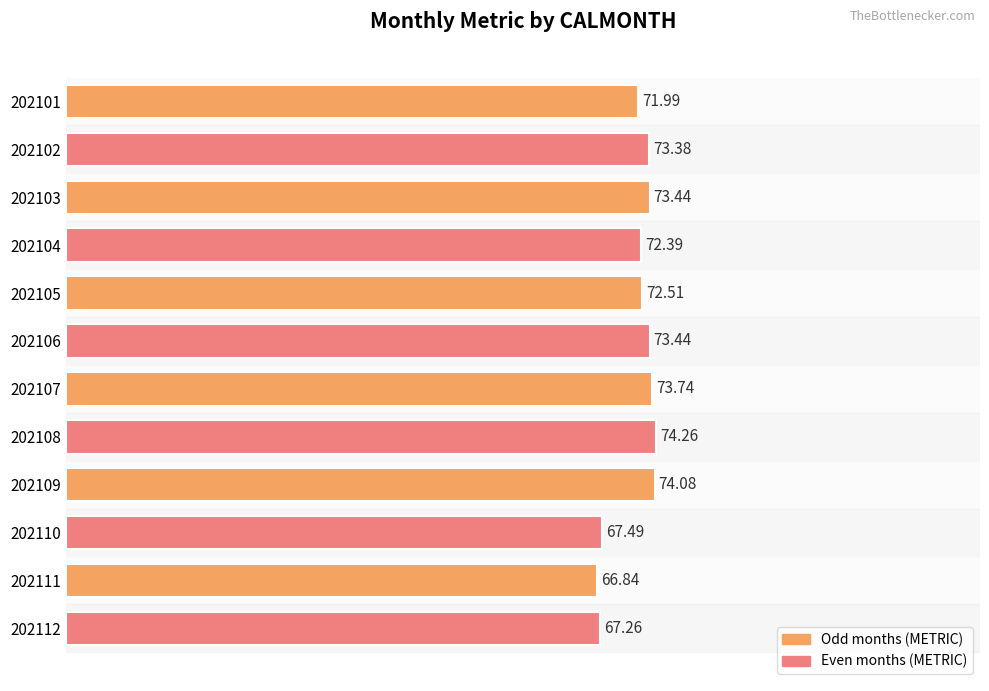

Does the chart contain stacked bars?

No